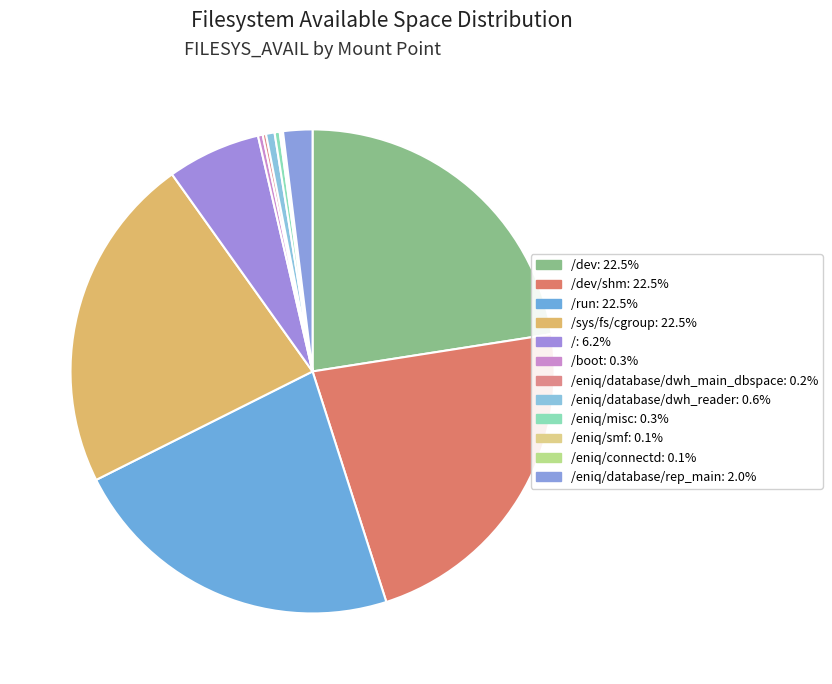

To the nearest percent, what is the average slice percentage?

8%